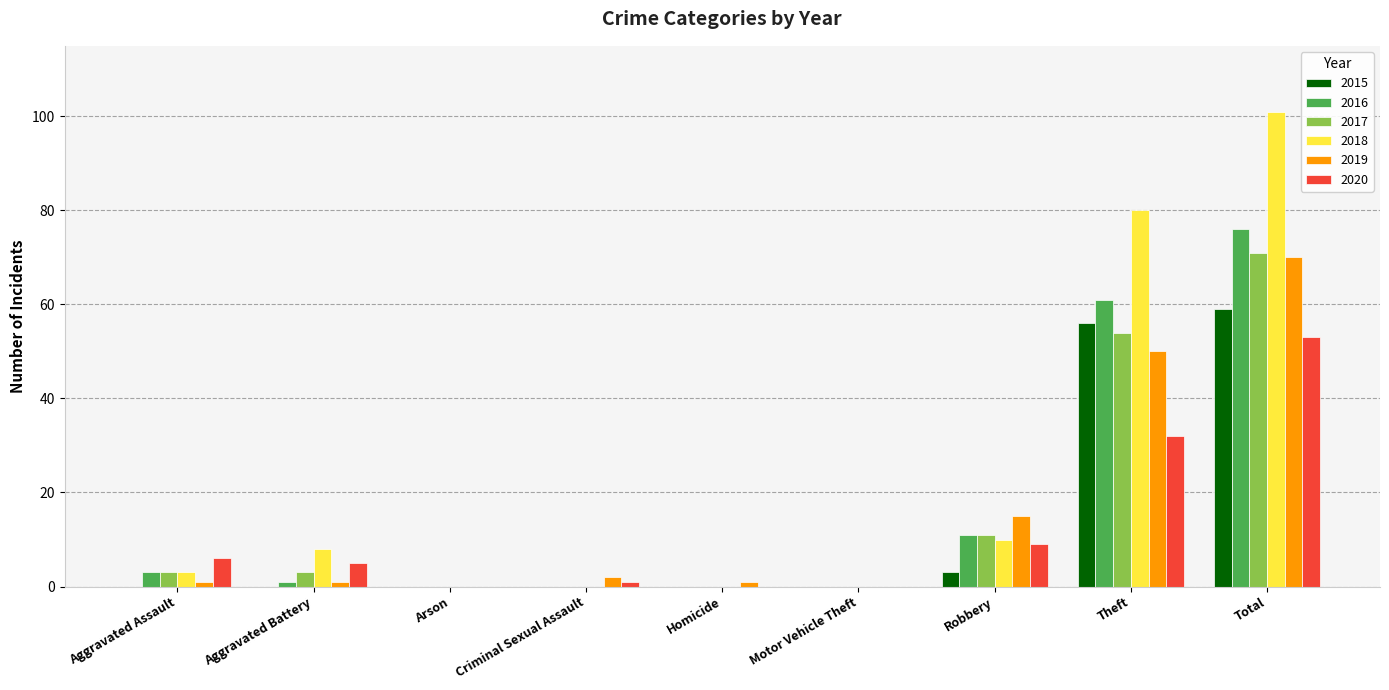

Reading left to right, transcribe all the data shown in this chart.

2015: 0	0	0	0	0	0	3	56	59
2016: 3	1	0	0	0	0	11	61	76
2017: 3	3	0	0	0	0	11	54	71
2018: 3	8	0	0	0	0	10	80	101
2019: 1	1	0	2	1	0	15	50	70
2020: 6	5	0	1	0	0	9	32	53